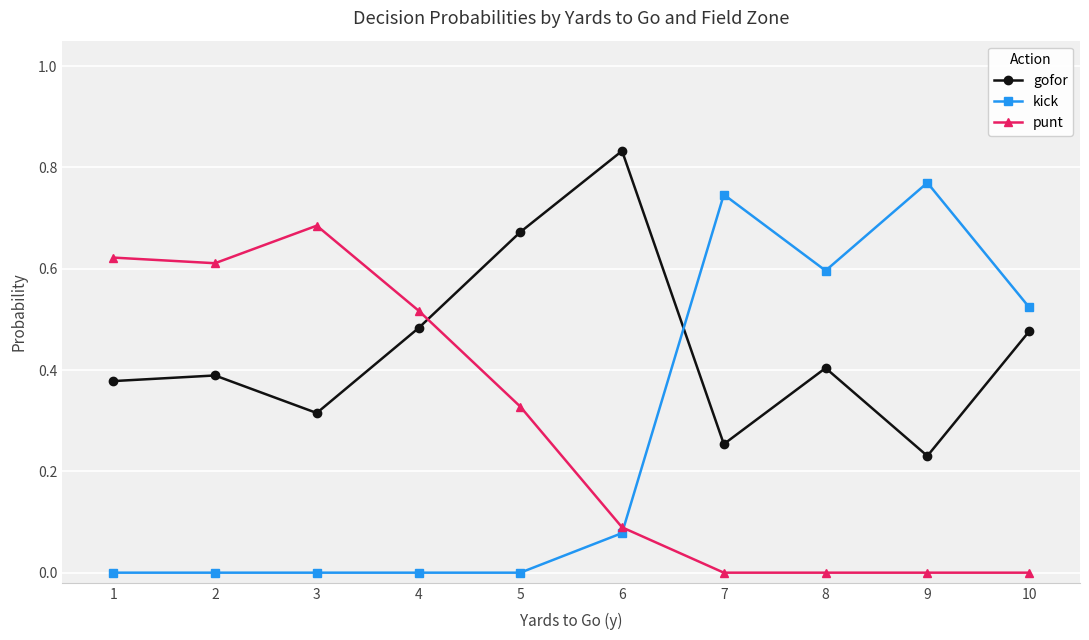

Is this an area chart (filled region under the line)?

No